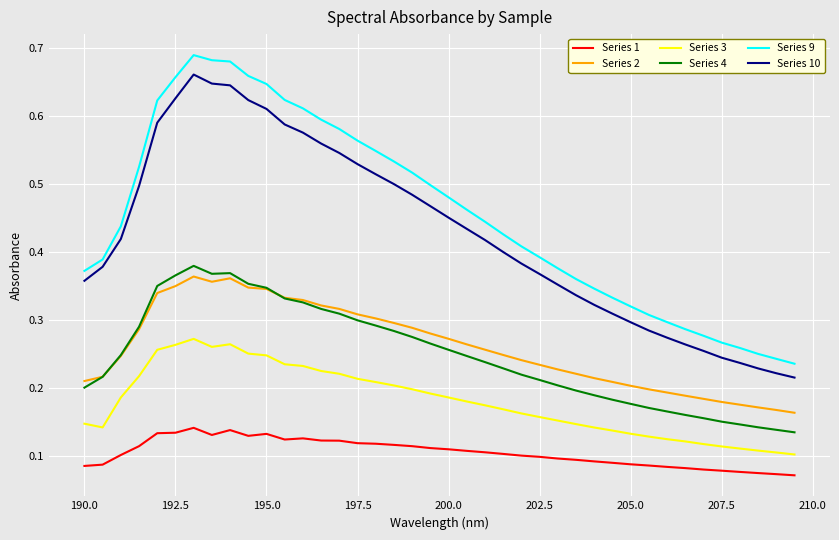

True or false: Series 10 and Series 3 intersect in this chart.

False